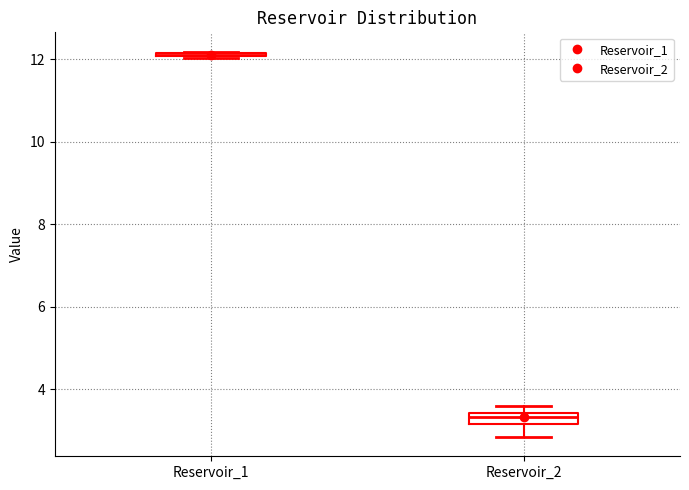

Where is the lower edge of the box for Reservoir_2 on the y-axis? The values are not printed on the chart, so give them approximately, as read against the axis.

3.2